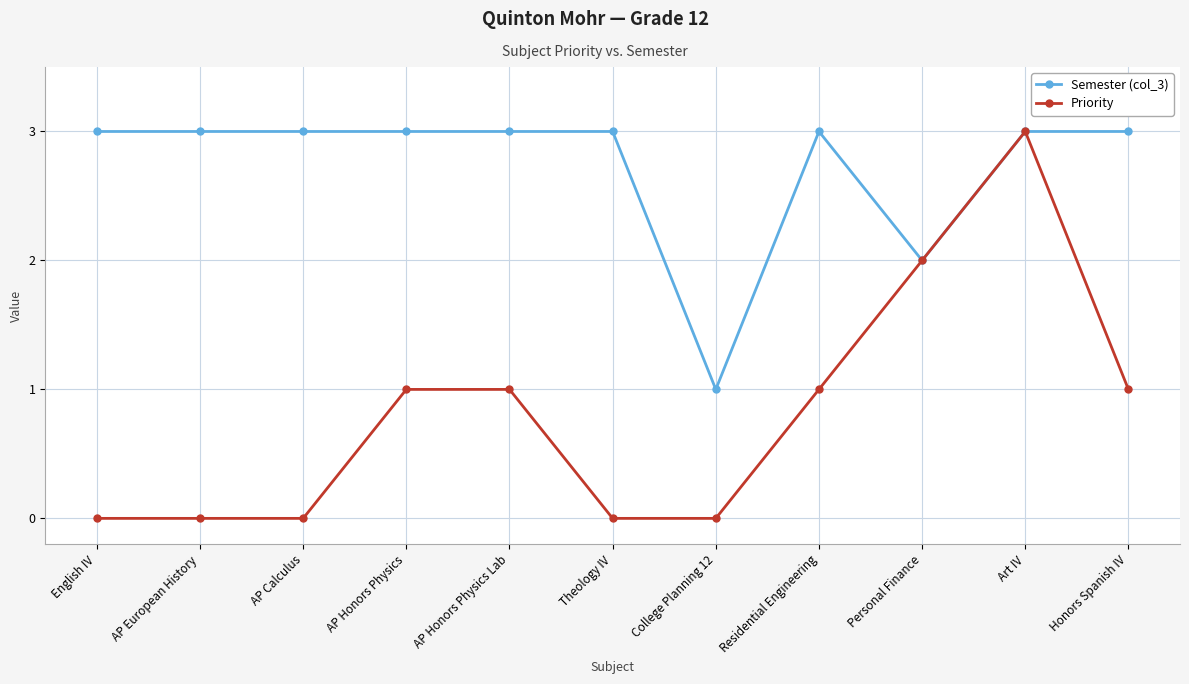

The Priority series shows 1 at Residential Engineering. True or false?

True